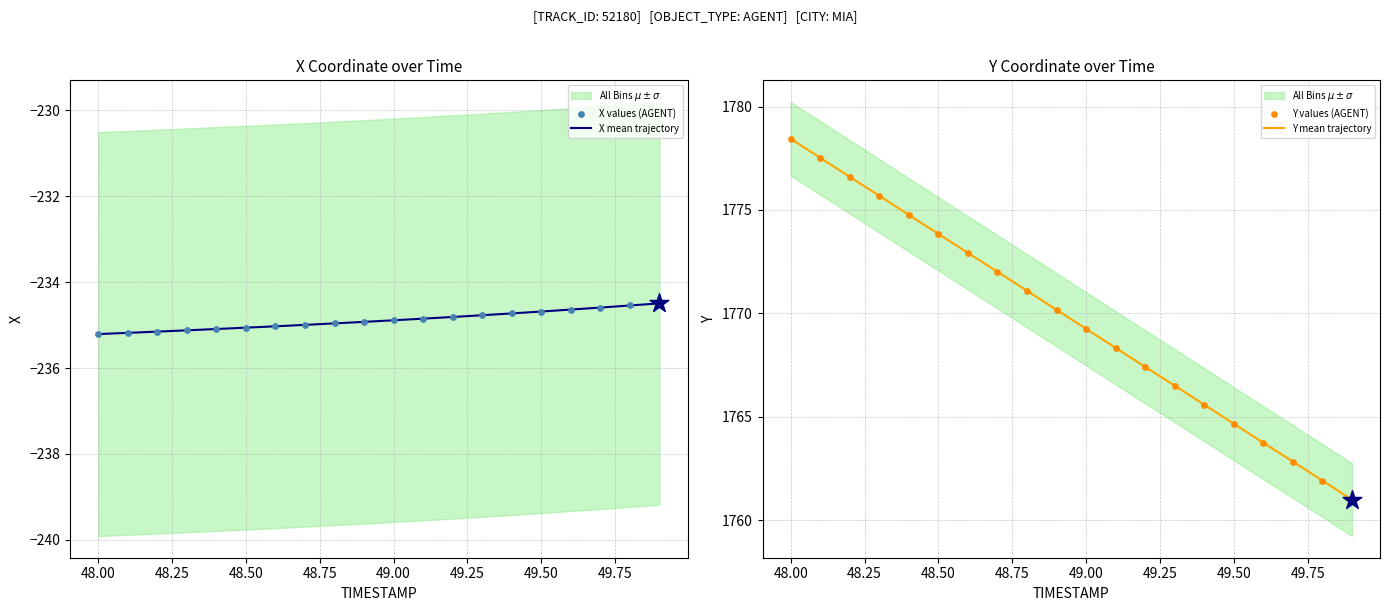

The value of X mean trajectory at 48.50 is -161.4. True or false?

False